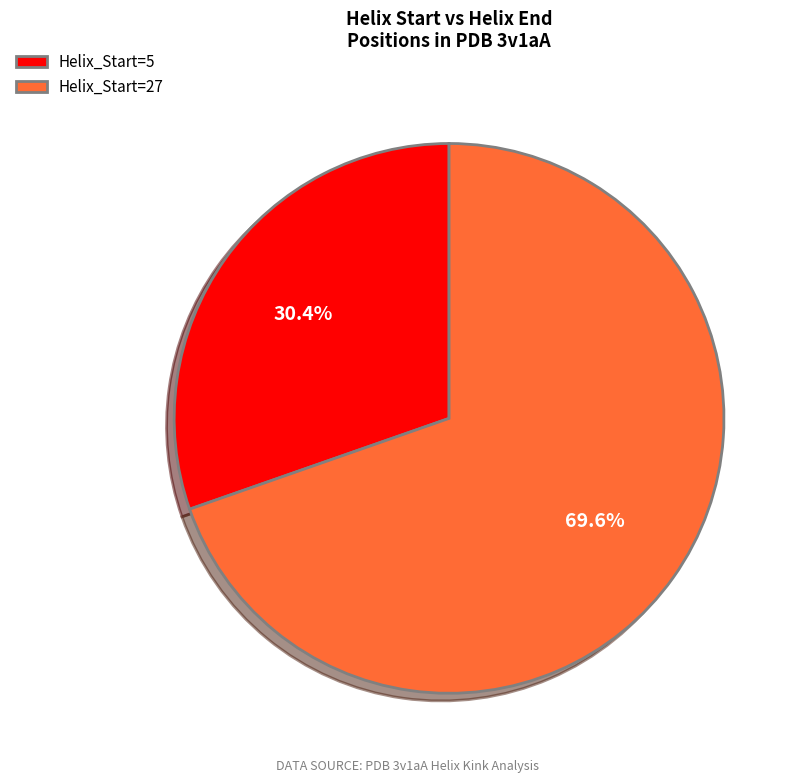

To the nearest percent, what is the difference between the largest and smallest slice percentages?

39%